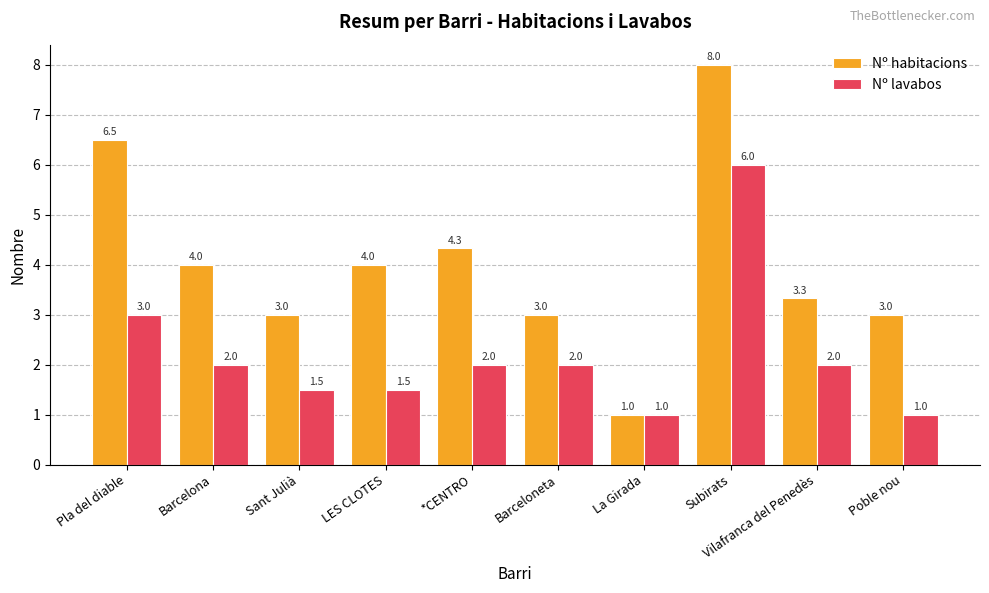

Reading left to right, list all the values displayed in this chart.

Nº habitacions: 6.5	4.0	3.0	4.0	4.3	3.0	1.0	8.0	3.3	3.0
Nº lavabos: 3.0	2.0	1.5	1.5	2.0	2.0	1.0	6.0	2.0	1.0